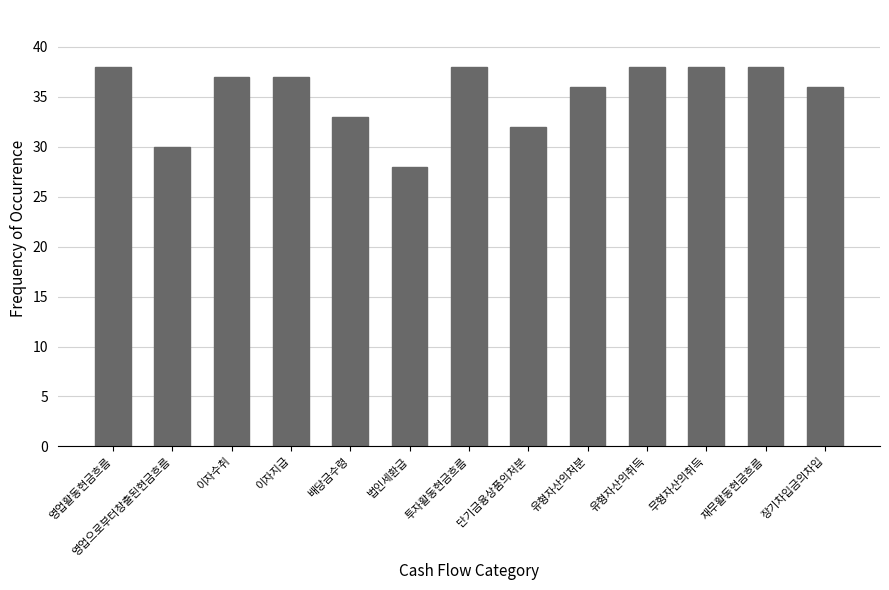

What is the label of the 8th bar from the right?

법인세환급